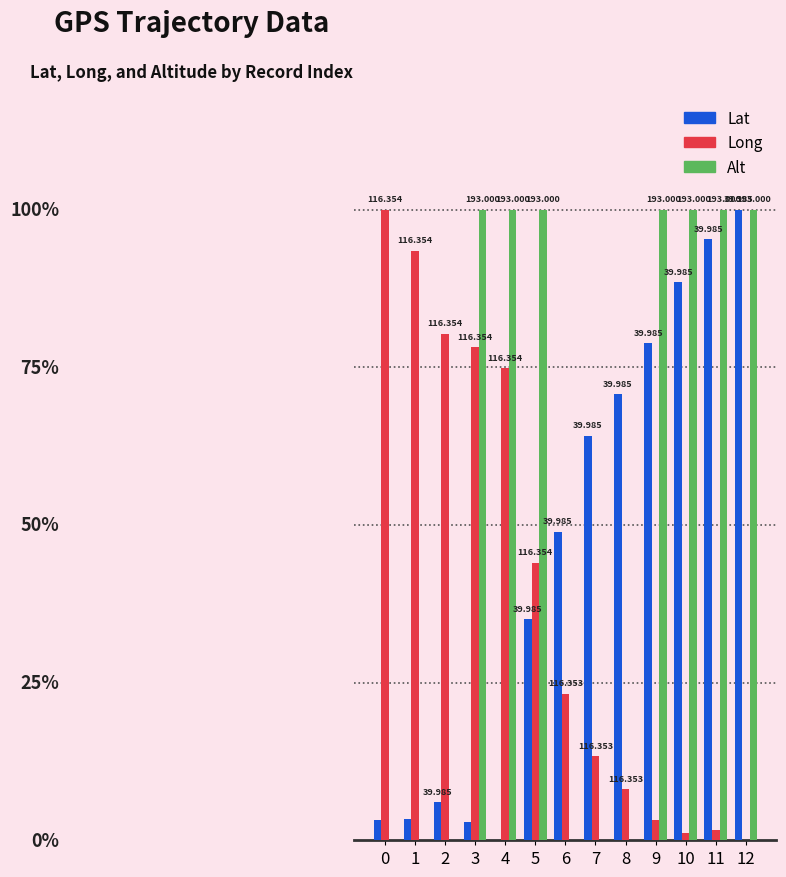

Does the chart contain stacked bars?

No